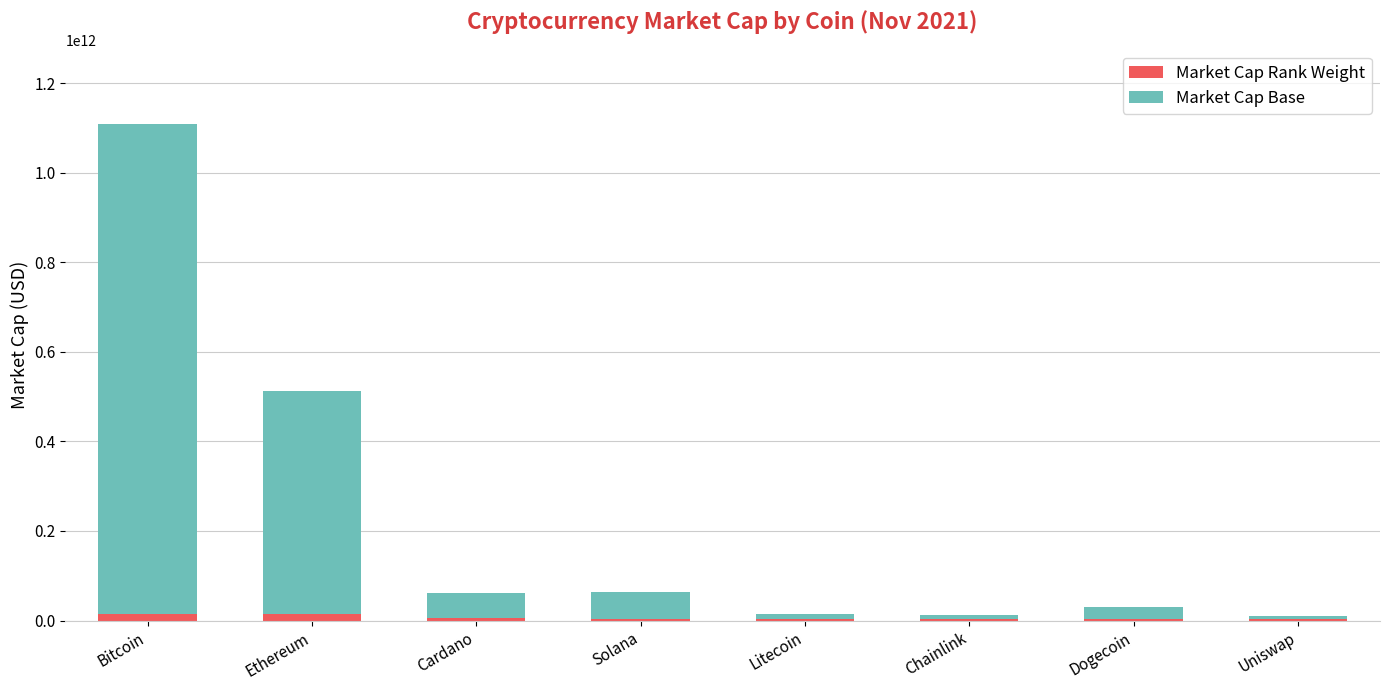

The value of Market Cap Rank Weight at Dogecoin is 4190704459.6. True or false?

True